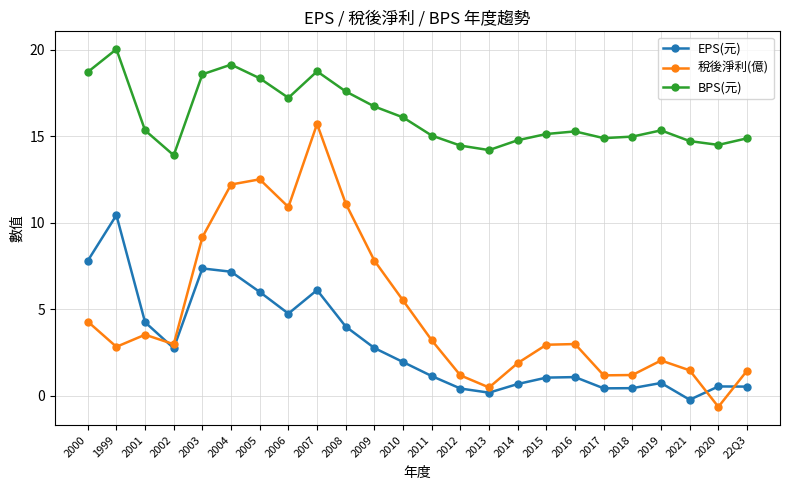

What is the total value across all series at 2015?

19.1